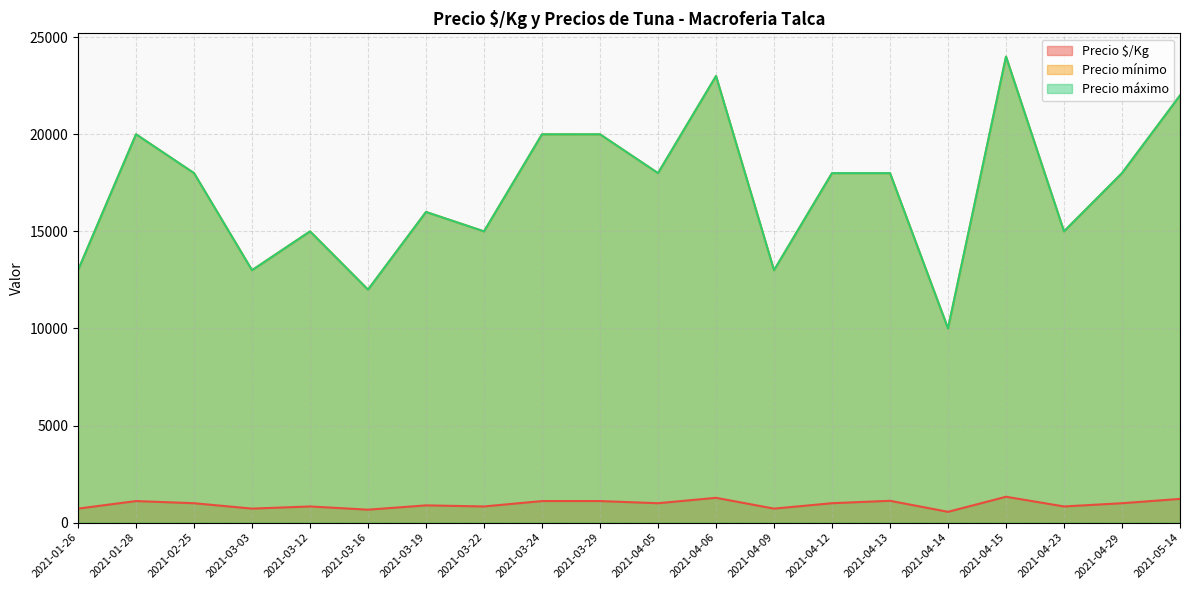

True or false: Precio máximo and Precio $/Kg intersect in this chart.

False